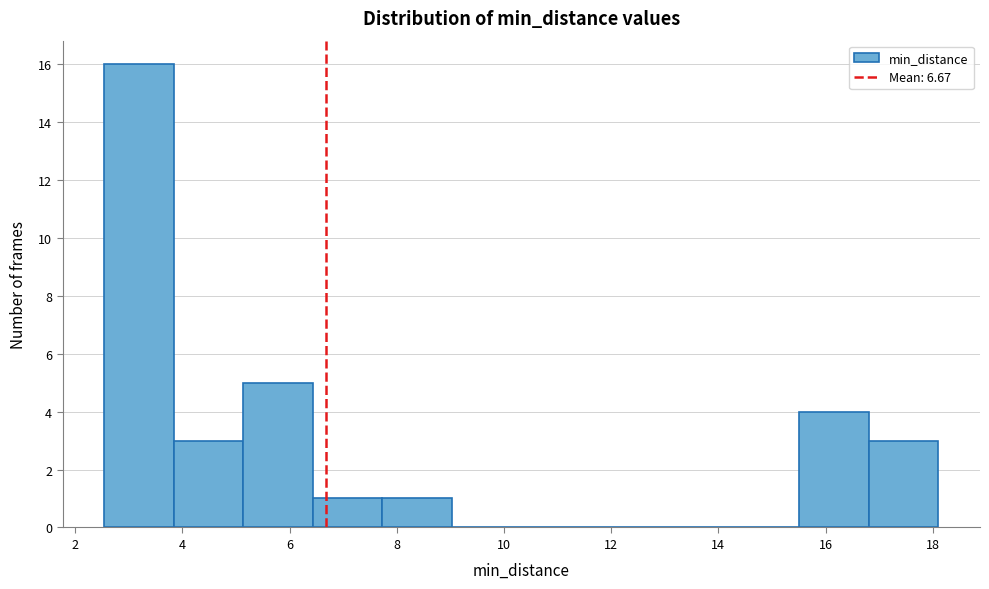

Reading left to right, list every bar in this chart as the range it spans on the x-axis followed by its height. Neither the bar edges nor the heights are printed on the chart, so give them approximately, as read against the axes.

2.6 to 3.8: 16
3.8 to 5.2: 3
5.2 to 6.4: 5
6.4 to 7.8: 1
7.8 to 9.0: 1
9.0 to 10.4: 0
10.4 to 11.6: 0
11.6 to 13.0: 0
13.0 to 14.2: 0
14.2 to 15.6: 0
15.6 to 16.8: 4
16.8 to 18.2: 3